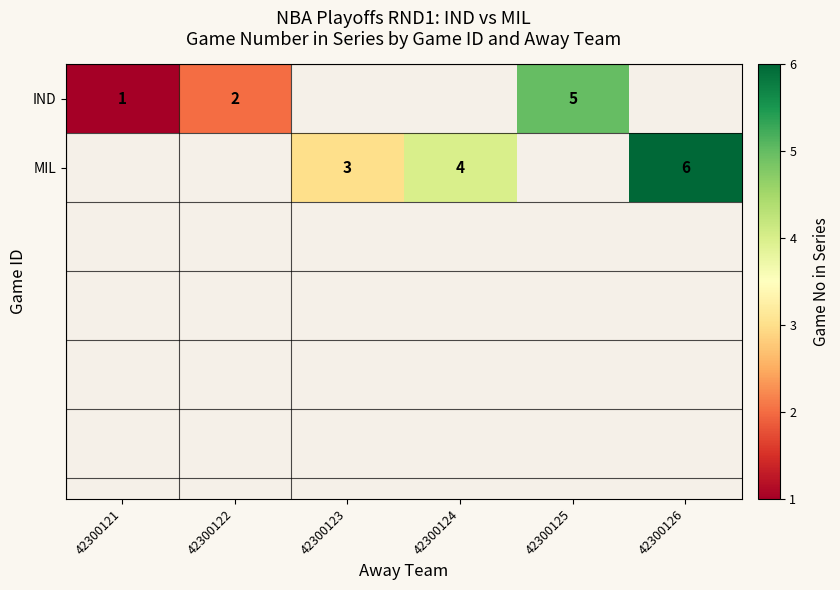

Is it true that IND equals 3 at 42300125?

False